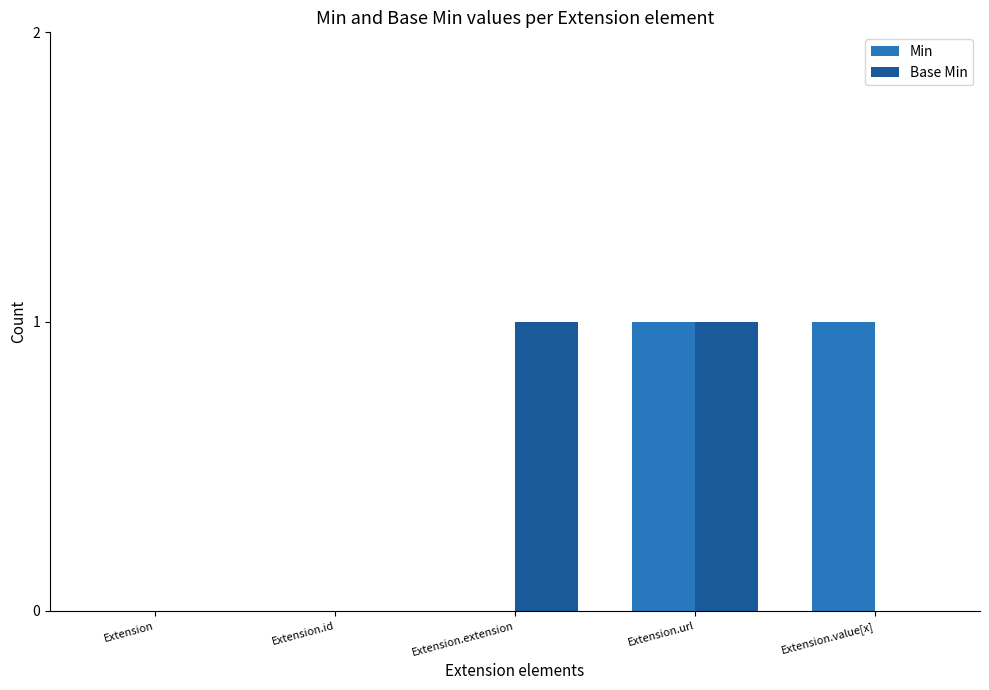

At which category is the sum across all series the highest?

Extension.url